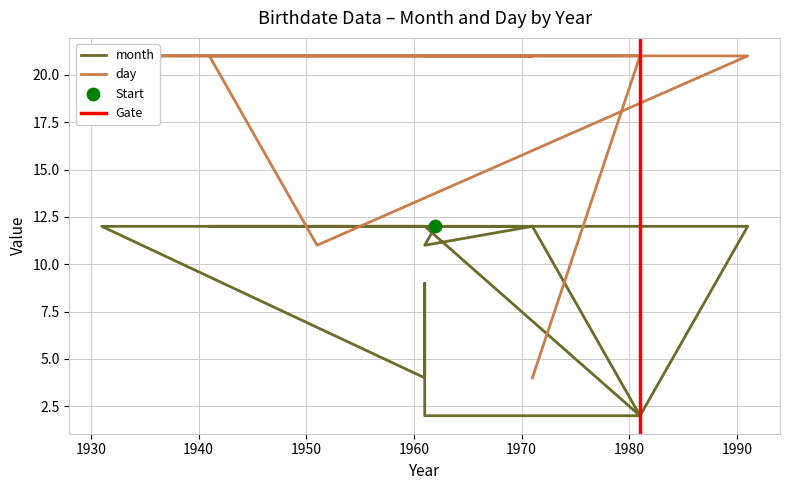

Which series contains the highest Y value?

day